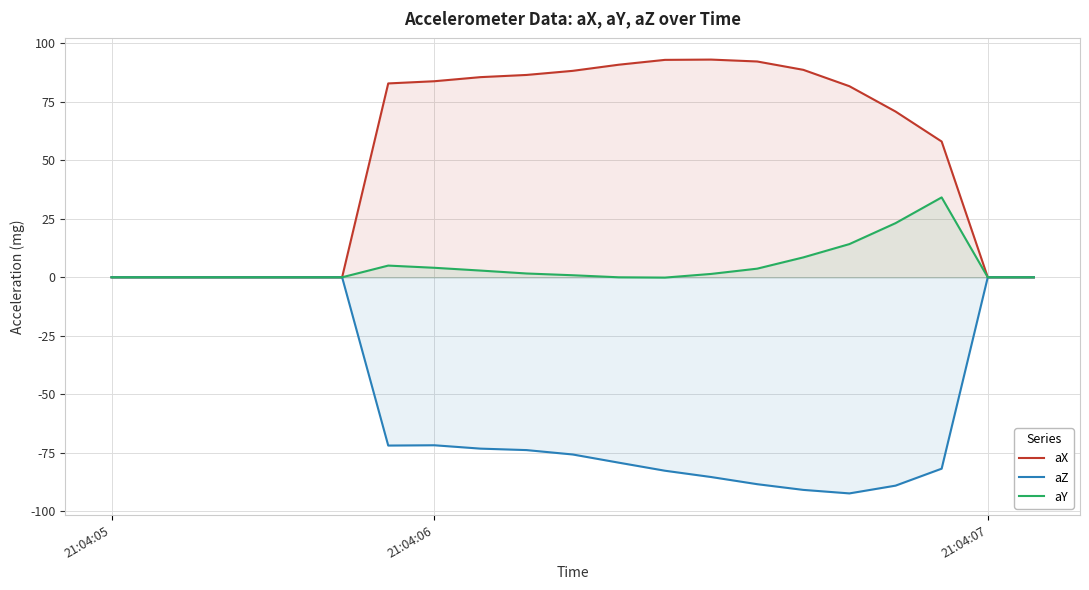

Where does the aZ series first go above -73?

21:04:05